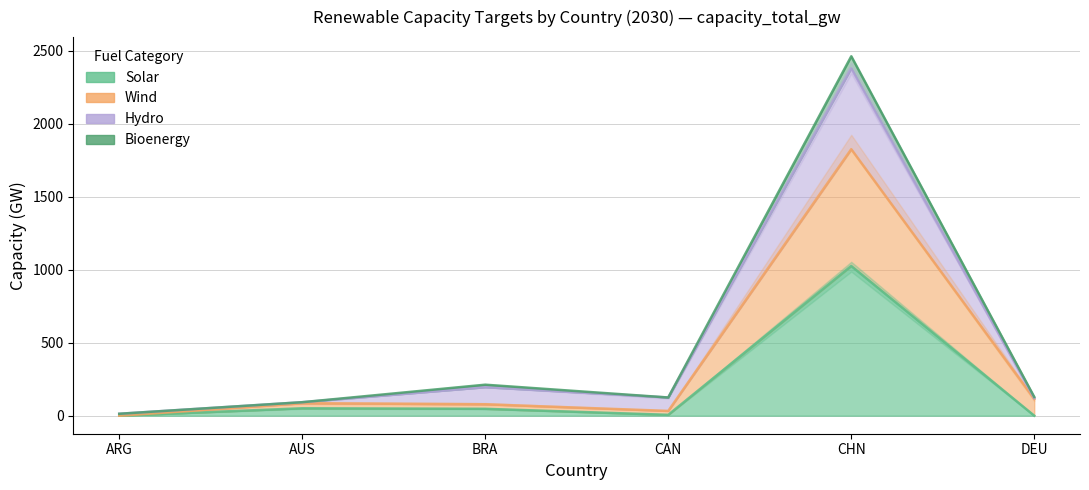

What is the sum of all Wind values?

2136.2